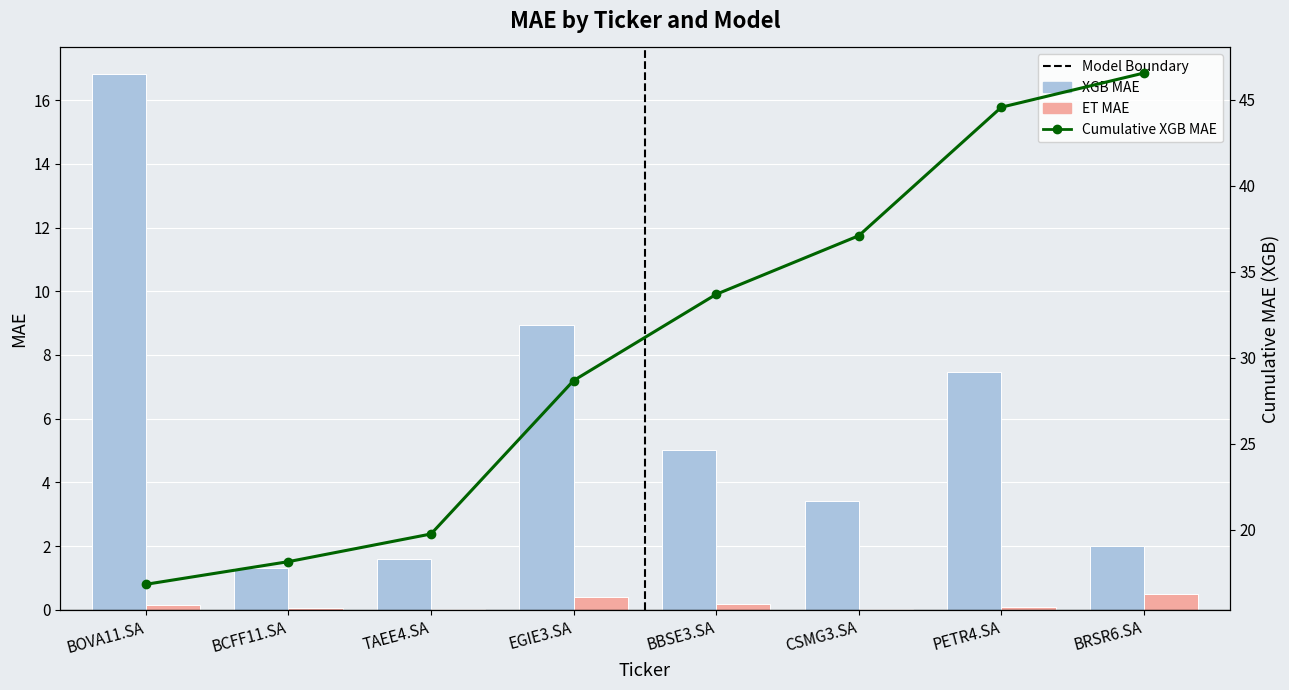

Rank the series by their average value, from lowest to highest.

ET MAE, XGB MAE, Cumulative XGB MAE